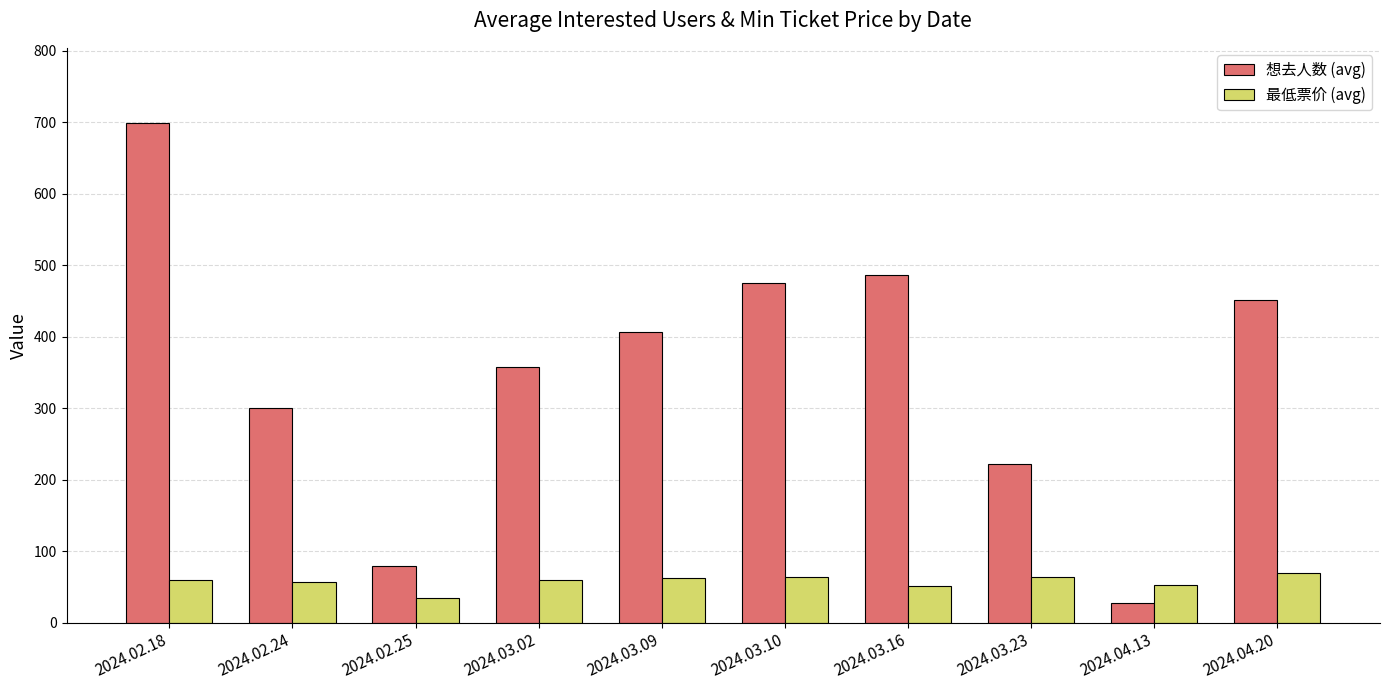

What is the spread (max minus min) of values at 2024.03.16?

434.4